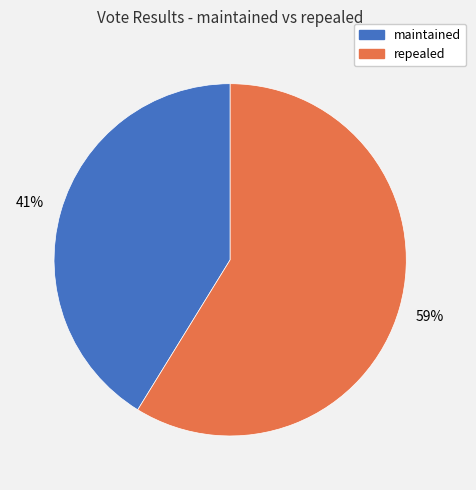

Is there any slice that represents more than half of the pie?

Yes